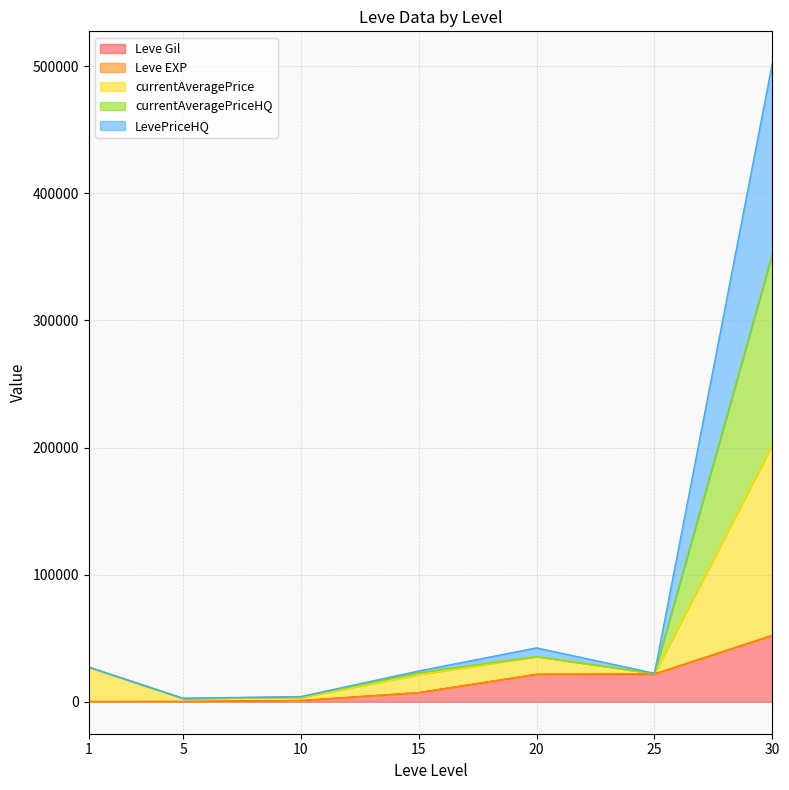

Reading left to right, what are all the values shown in this chart?

Leve Gil: 1=160.0	5=220.0	10=990.0	15=7170.0	20=21600.0	25=21830.0	30=52220.0
Leve EXP: 1=161.0	5=225.0	10=999.0	15=7177.0	20=21621.0	25=21851.0	30=52272.0
currentAveragePrice: 1=27289.0	5=2732.0	10=3741.0	15=22792.5	20=35615.0	25=22290.0	30=352272.0
currentAveragePriceHQ: 1=27289.0	5=2732.0	10=4141.0	15=24259.0	20=42415.0	25=22431.0	30=502272.0
LevePriceHQ: 1=27289.0	5=2732.0	10=3341.0	15=21326.0	20=35615.0	25=22149.0	30=202272.0